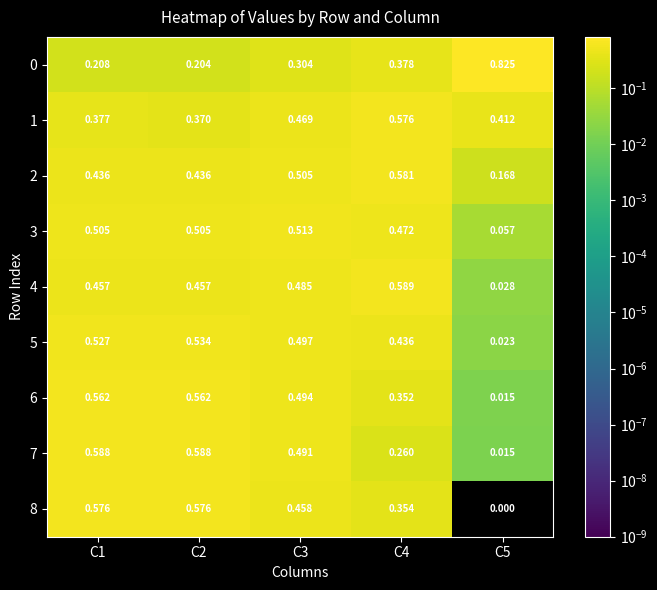

Which series has the largest total across all categories?

1